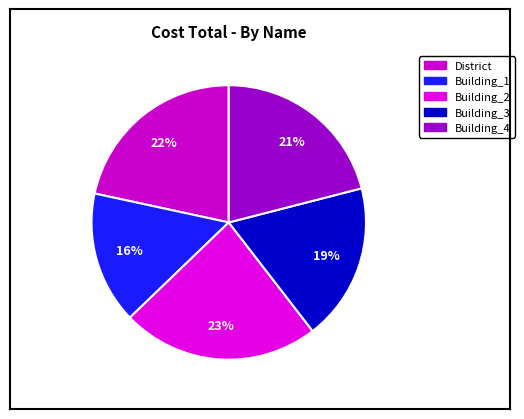

Which category has the biggest portion of the pie?

Building_2